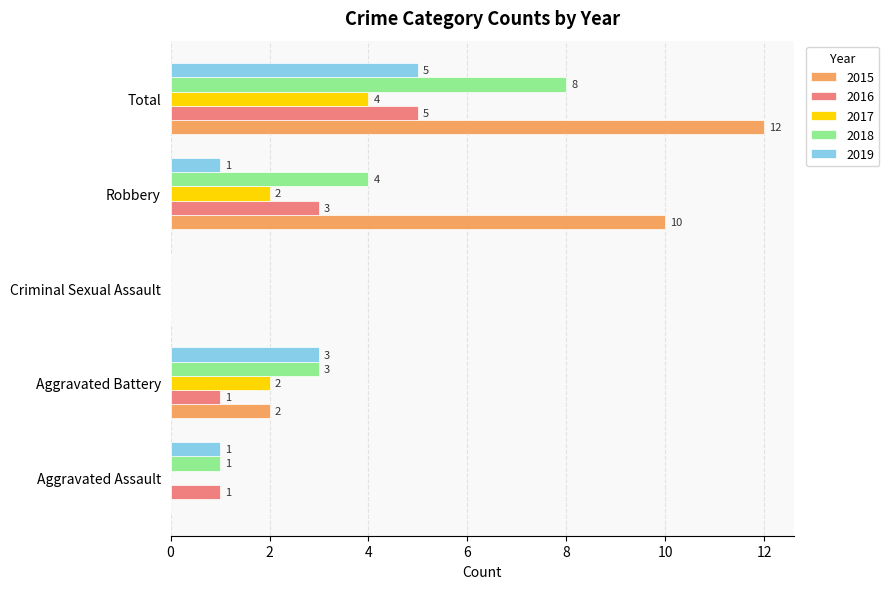

At which label is 2018 closest to 4?

Robbery